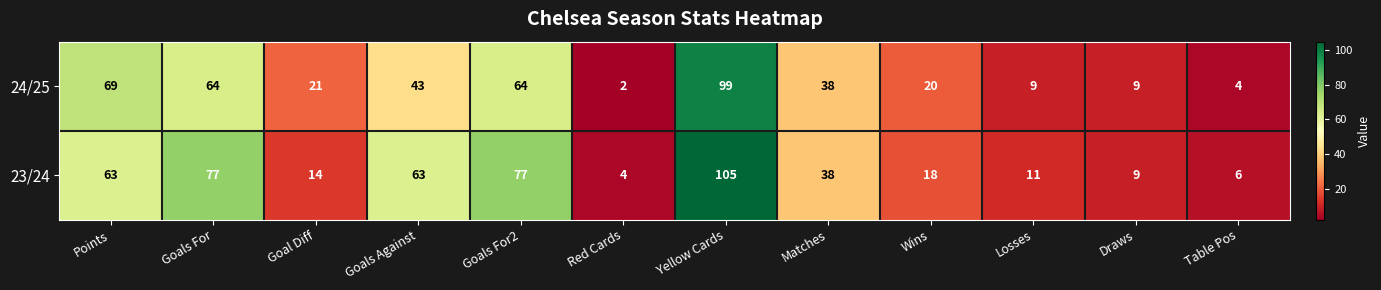

List the series in order of their peak value, highest first.

23/24, 24/25